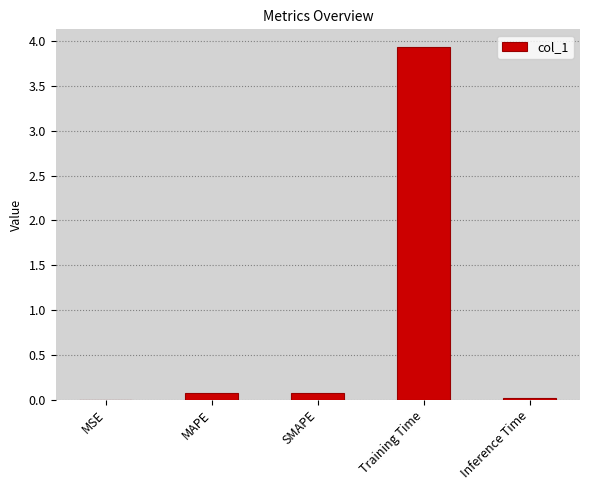

What is the difference between the values at MAPE and MSE?

0.1